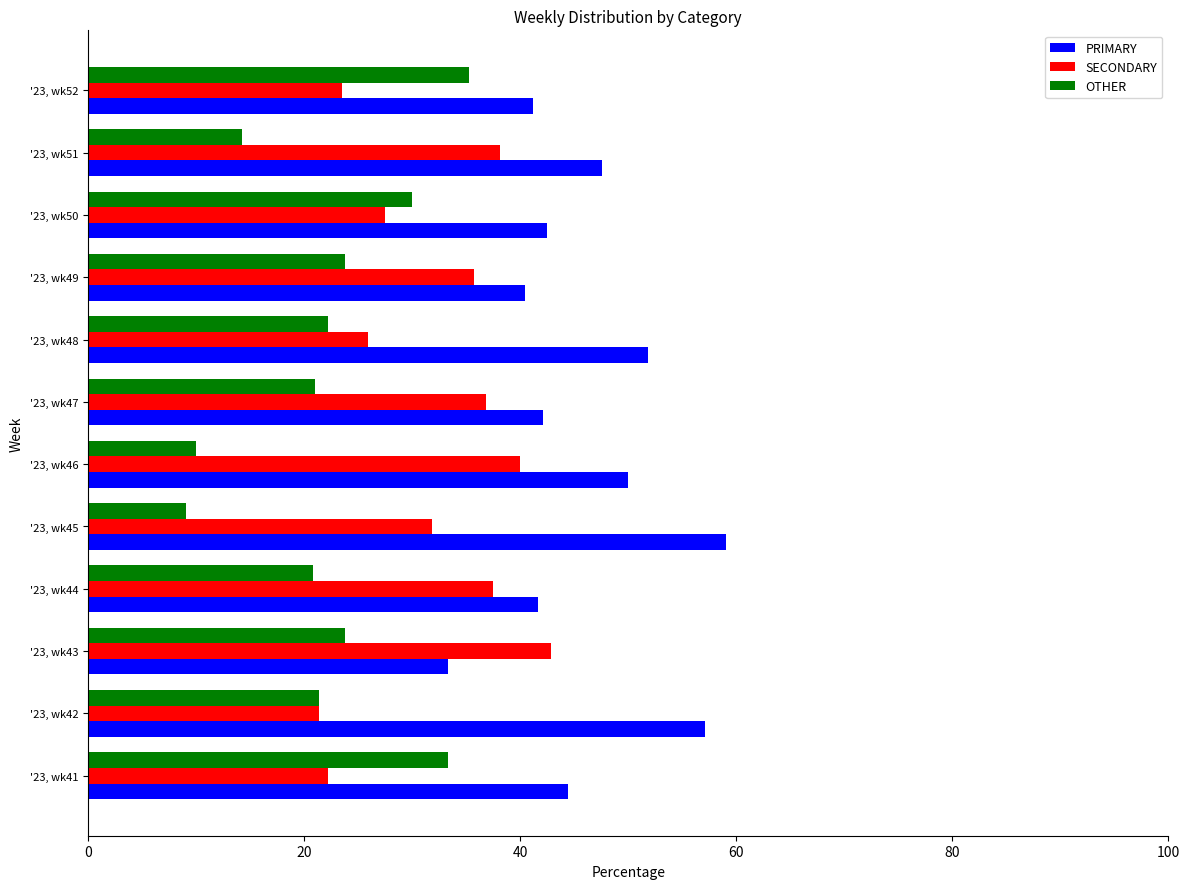

Rank the categories by SECONDARY value from highest to lowest.

'23, wk43, '23, wk46, '23, wk51, '23, wk44, '23, wk47, '23, wk49, '23, wk45, '23, wk50, '23, wk48, '23, wk52, '23, wk41, '23, wk42